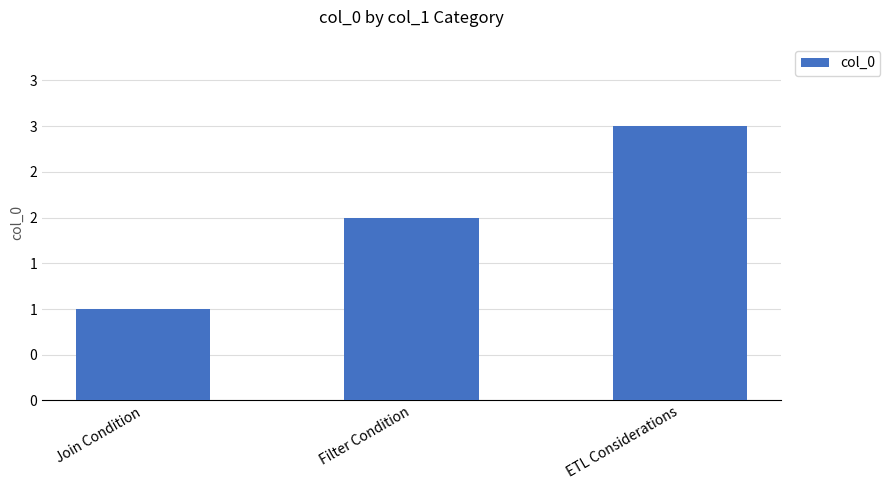

What is the change in value from Join Condition to ETL Considerations?

+2